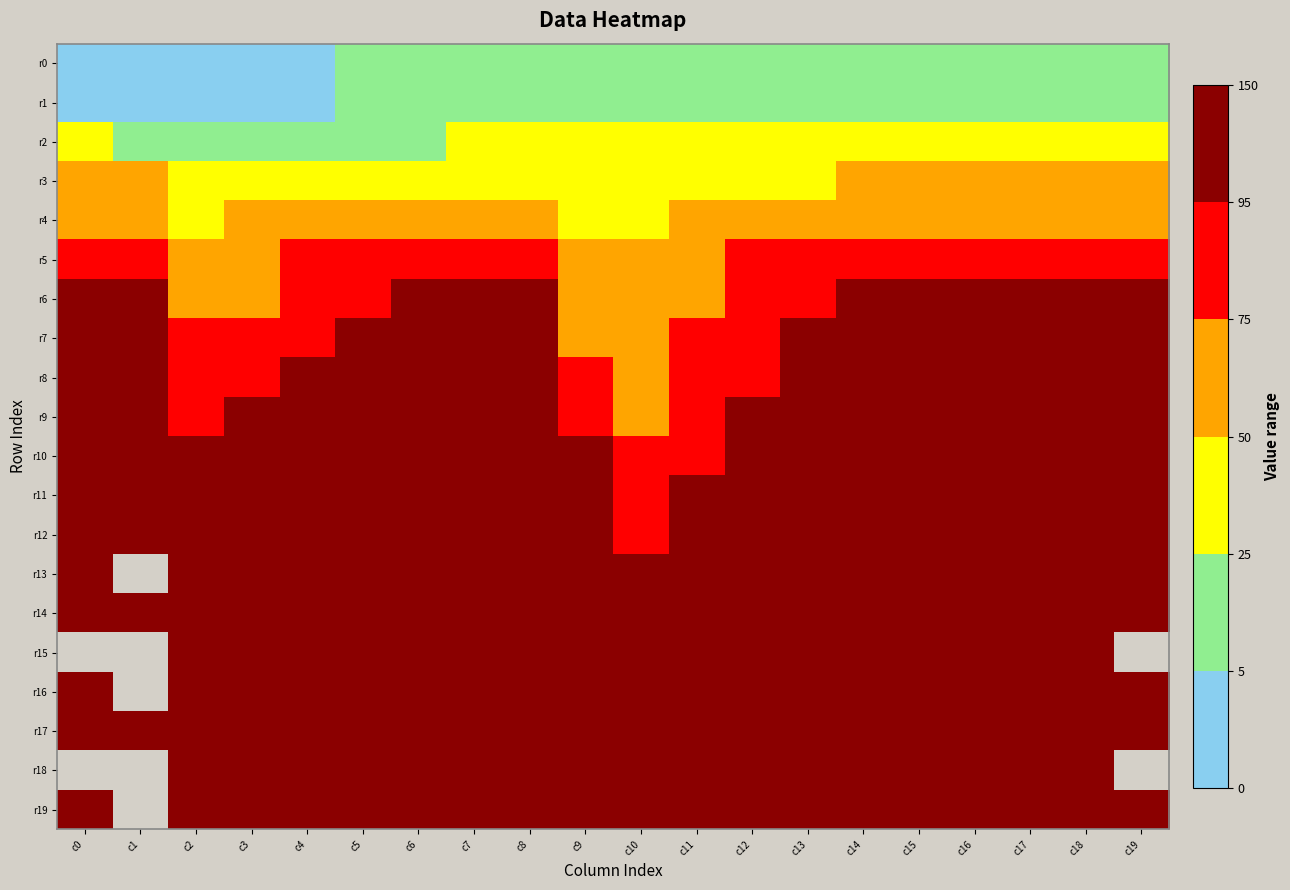

At which label is r8 closest to 109?

c4